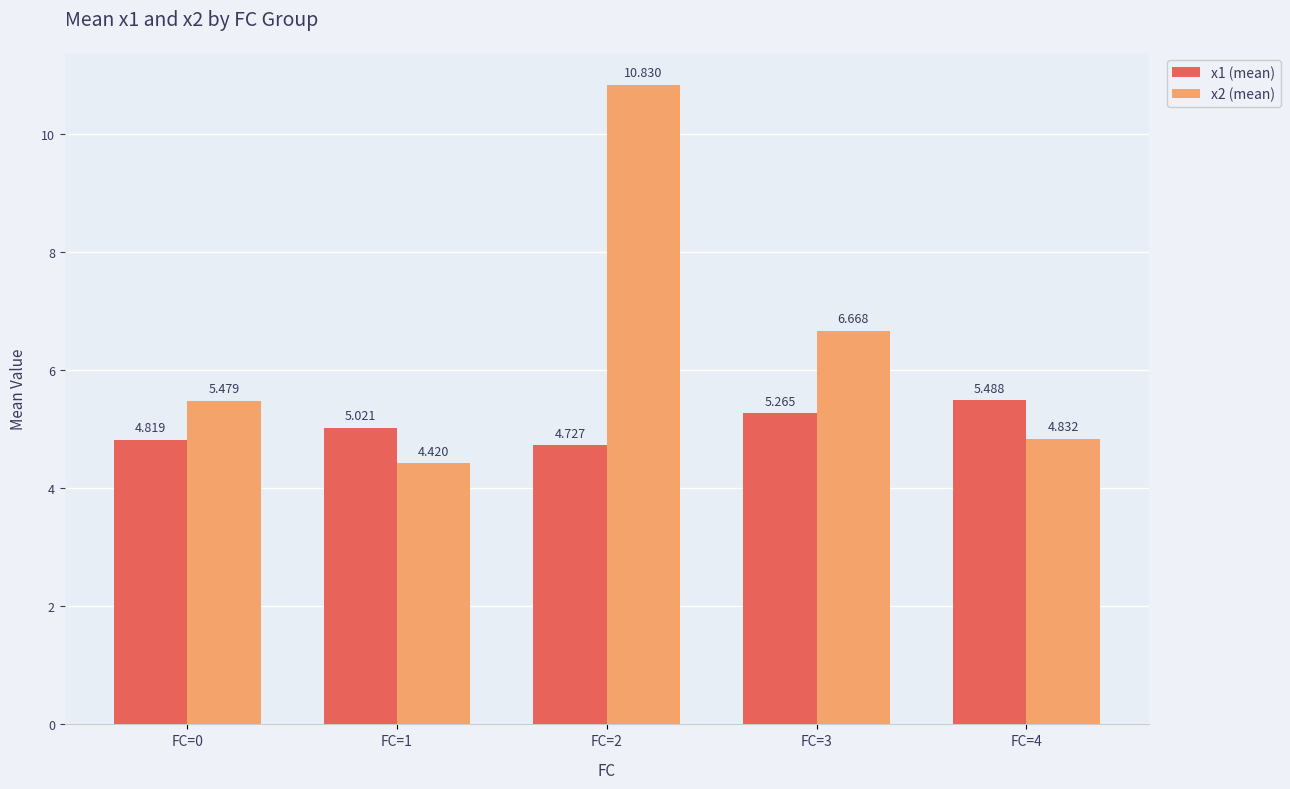

Is the value of x2 (mean) at FC=1 greater than the value of x1 (mean) at FC=4?

No